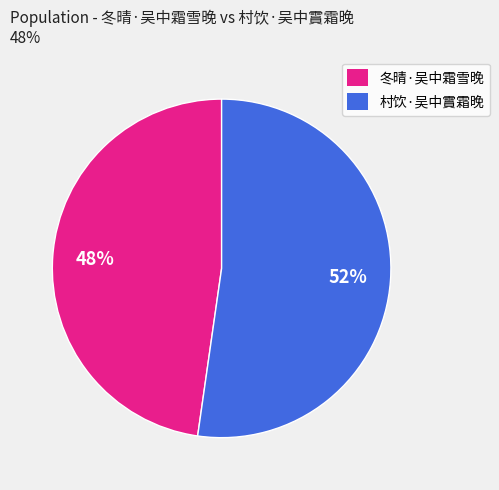

Is it true that 村饮·吴中霣霜晚 is 57% of the pie?

False